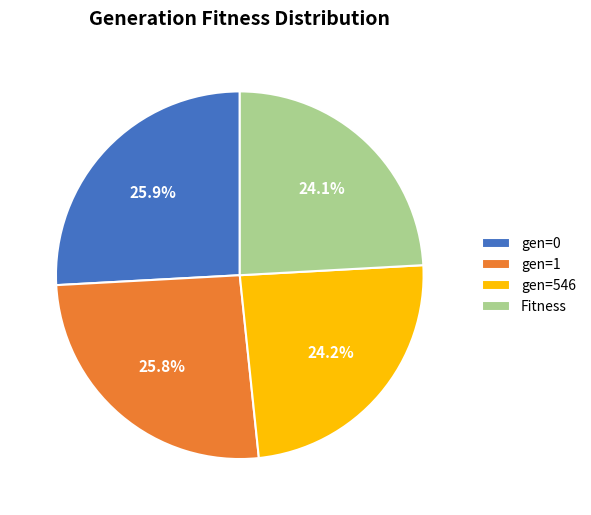

To the nearest percent, what percentage of the pie is gen=0?

26%